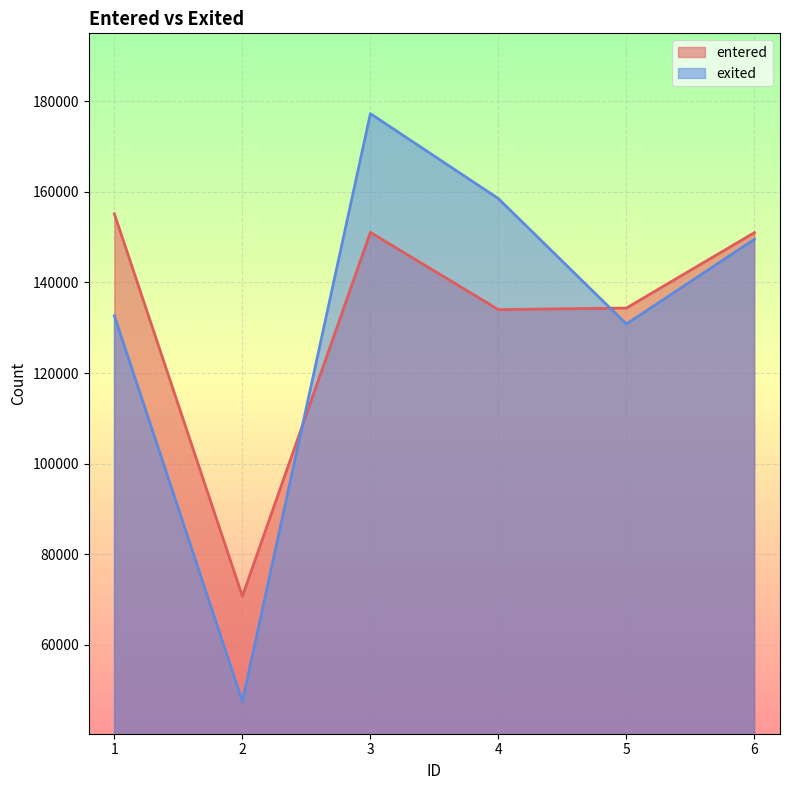

Is it true that exited equals 237772 at 3?

False